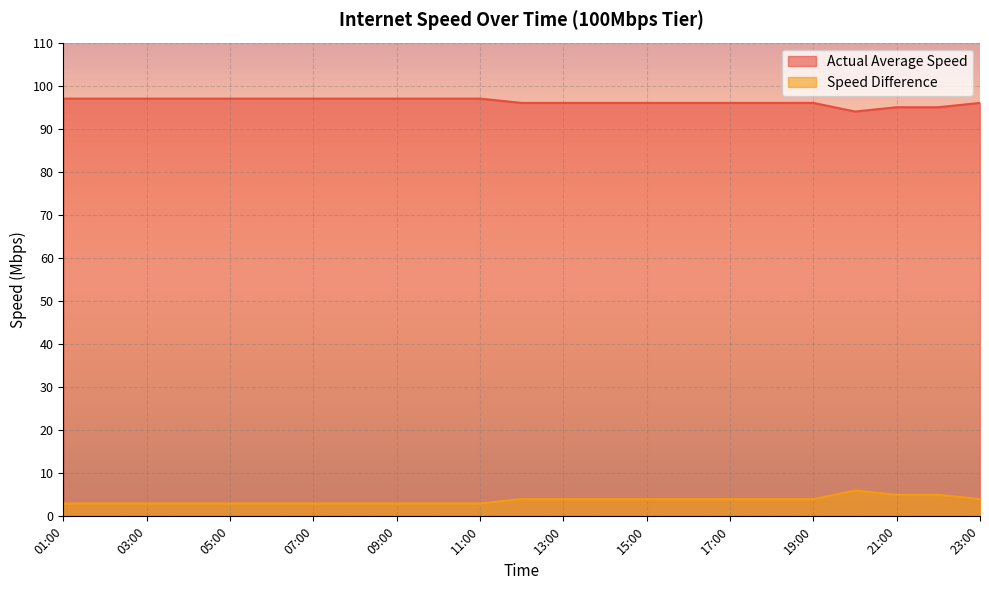

Reading left to right, extract all data points from this chart.

Actual Average Speed: 01:00=97	02:00=97	03:00=97	04:00=97	05:00=97	06:00=97	07:00=97	08:00=97	09:00=97	10:00=97	11:00=97	12:00=96	13:00=96	14:00=96	15:00=96	16:00=96	17:00=96	18:00=96	19:00=96	20:00=94	21:00=95	22:00=95	23:00=96
Speed Difference: 01:00=3	02:00=3	03:00=3	04:00=3	05:00=3	06:00=3	07:00=3	08:00=3	09:00=3	10:00=3	11:00=3	12:00=4	13:00=4	14:00=4	15:00=4	16:00=4	17:00=4	18:00=4	19:00=4	20:00=6	21:00=5	22:00=5	23:00=4